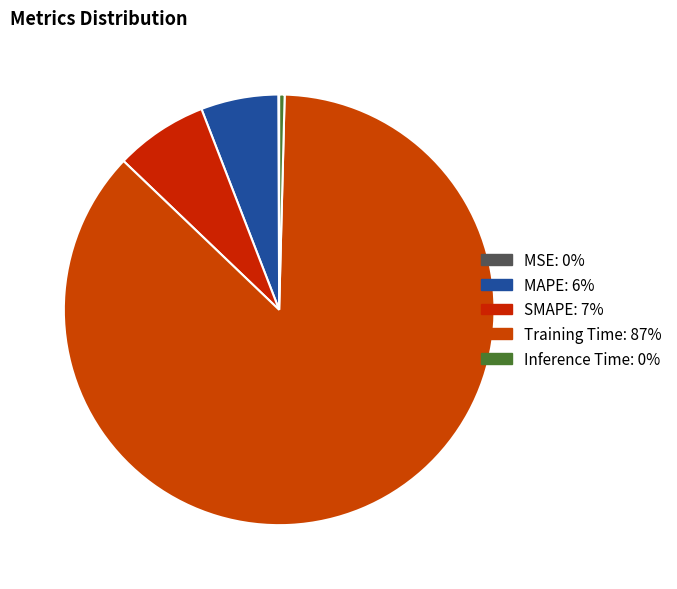

Is the sum of MSE and SMAPE greater than half?

No